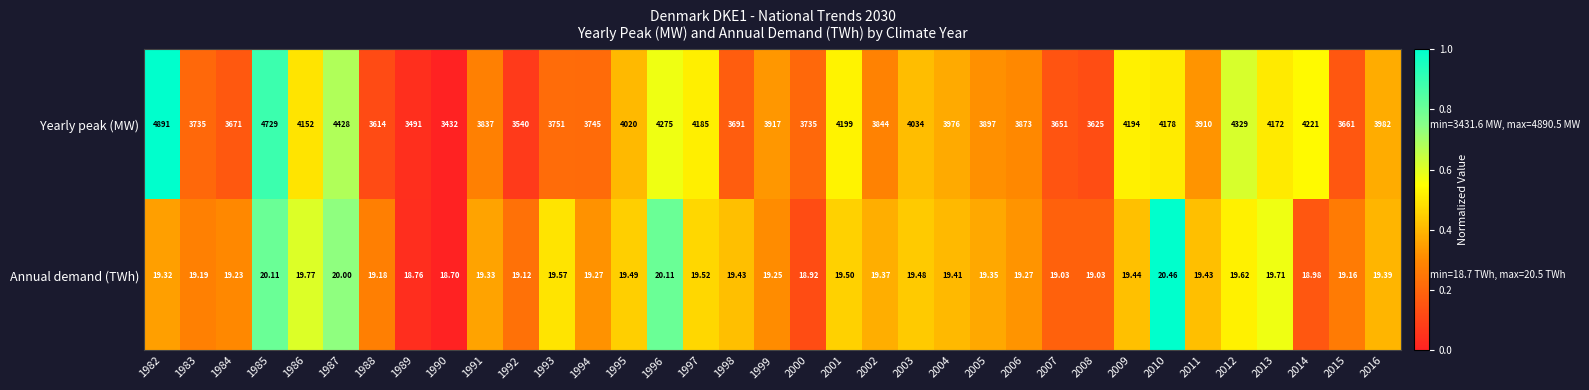

Between 2007 and 2008, which series saw the biggest shift?

Yearly peak (MW)